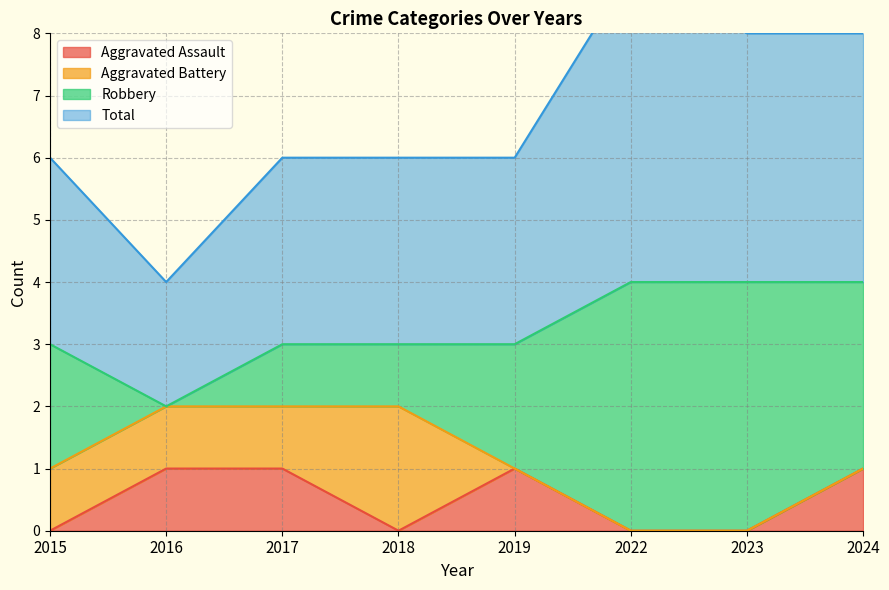

True or false: Aggravated Assault has a value of 1 at 2023.

False